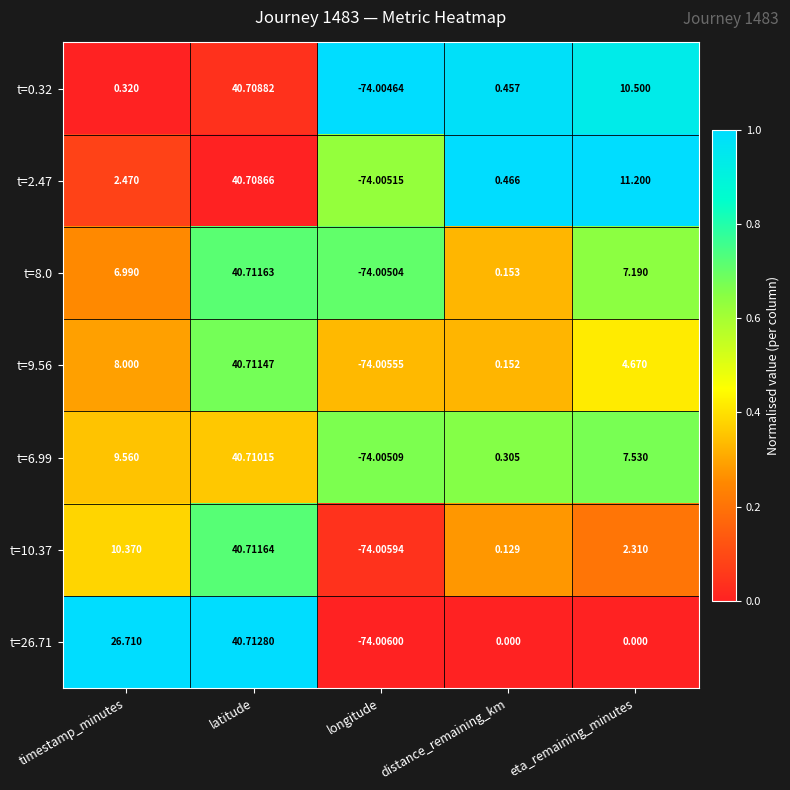

Which series has the widest spread of values?

t=26.71